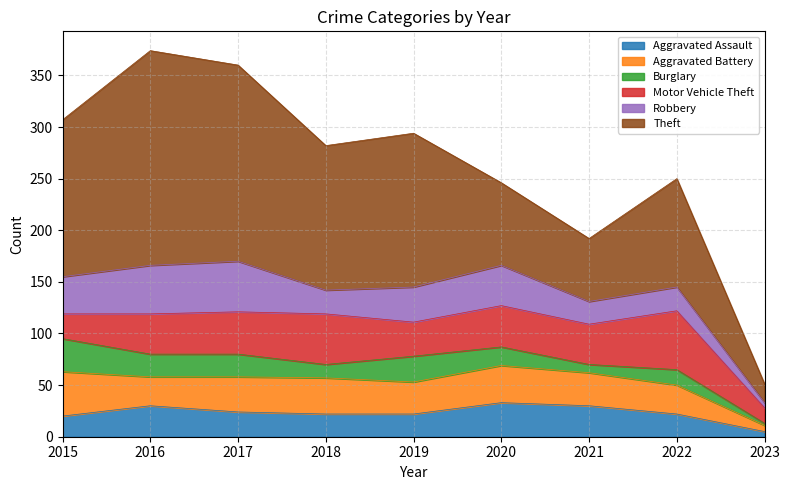

How many lines are shown in the chart?

6